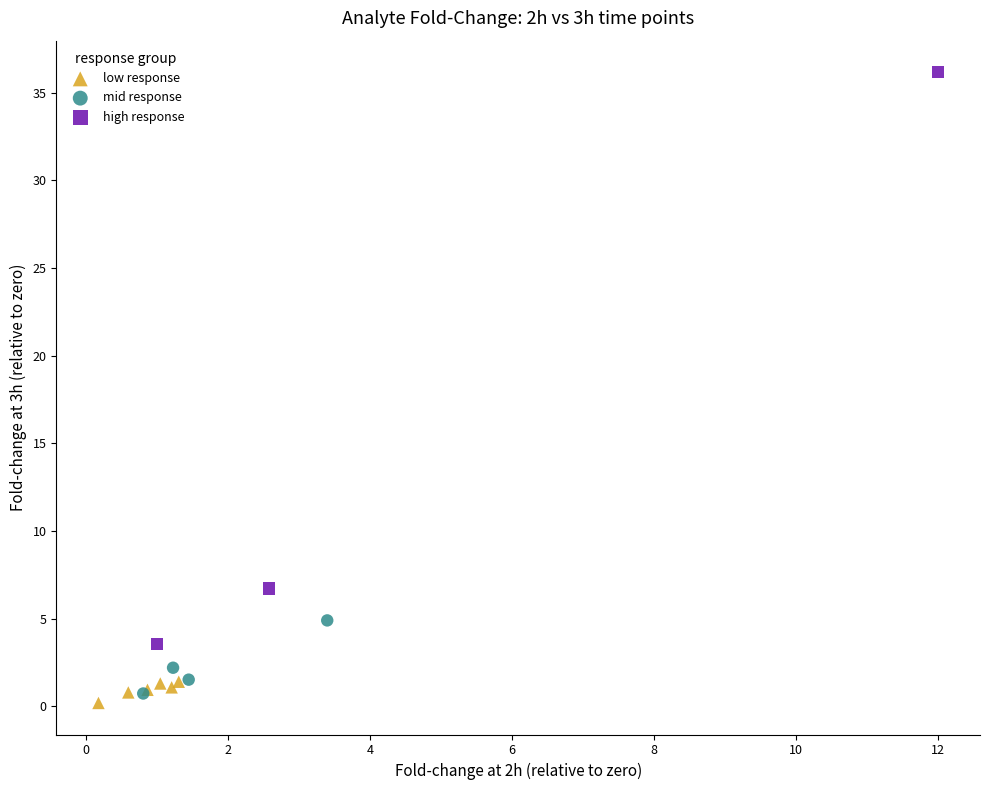

Which series contains the highest Y value?

high response